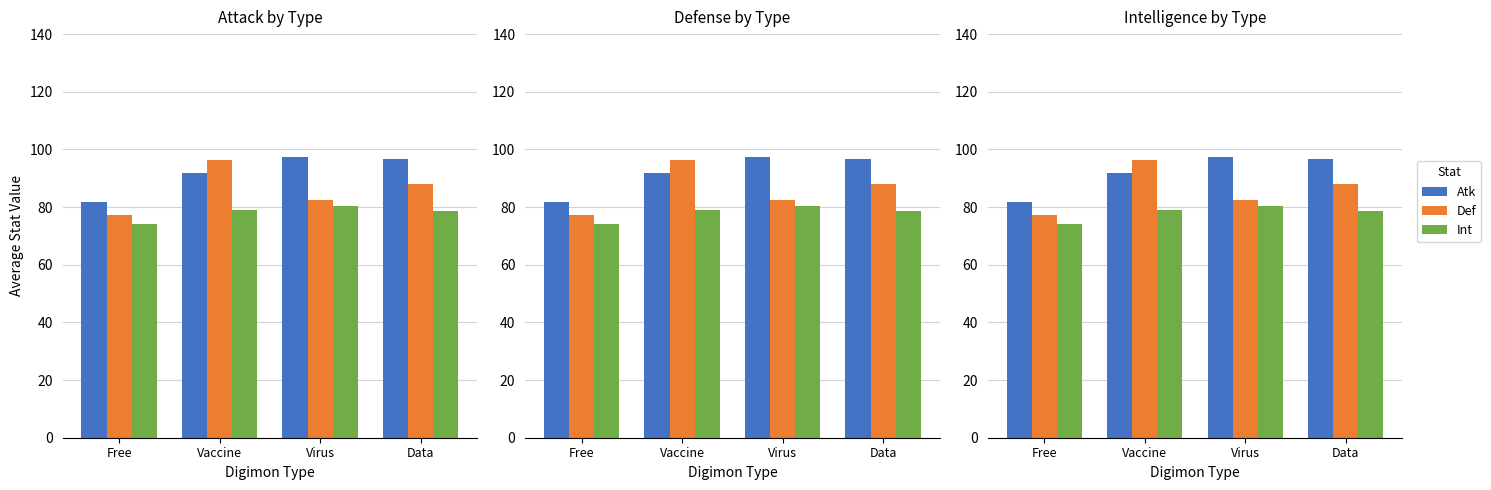

Reading left to right, extract all data points from this chart.

Atk: Free=81.8	Vaccine=91.7	Virus=97.4	Data=96.8
Def: Free=77.3	Vaccine=96.3	Virus=82.3	Data=88.0
Int: Free=74.1	Vaccine=79.1	Virus=80.3	Data=78.5